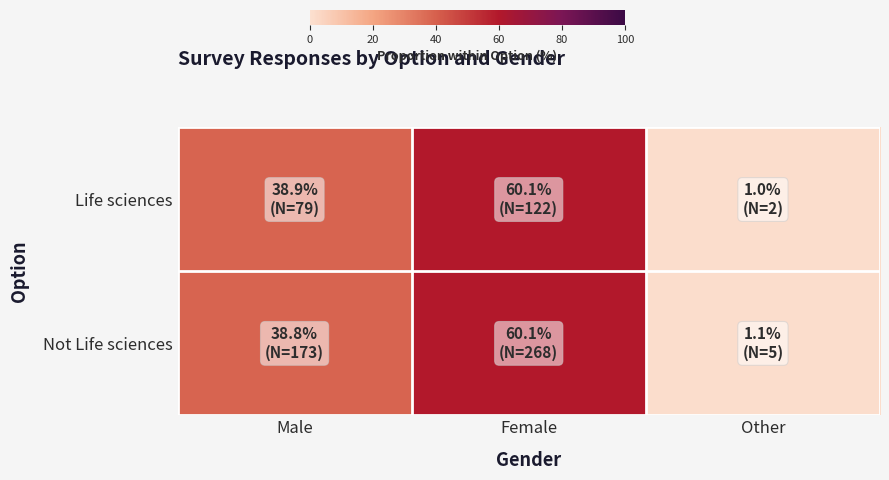

At which category does the chart reach its minimum across all series?

Other